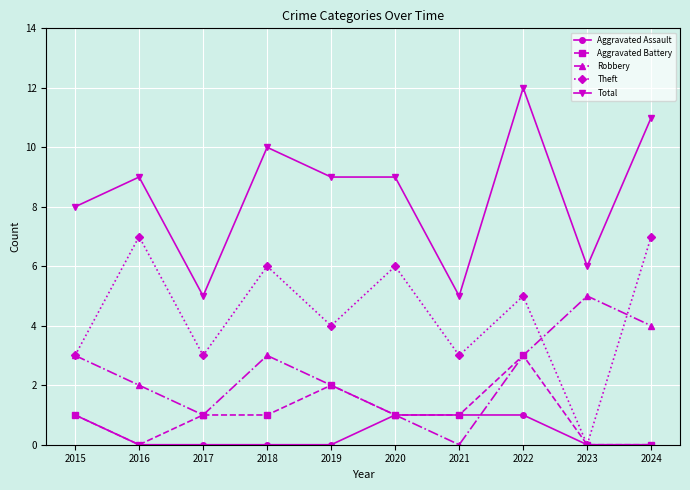

Reading left to right, list all the values displayed in this chart.

Aggravated Assault: 2015=1	2016=0	2017=0	2018=0	2019=0	2020=1	2021=1	2022=1	2023=0	2024=0
Aggravated Battery: 2015=1	2016=0	2017=1	2018=1	2019=2	2020=1	2021=1	2022=3	2023=0	2024=0
Robbery: 2015=3	2016=2	2017=1	2018=3	2019=2	2020=1	2021=0	2022=3	2023=5	2024=4
Theft: 2015=3	2016=7	2017=3	2018=6	2019=4	2020=6	2021=3	2022=5	2023=0	2024=7
Total: 2015=8	2016=9	2017=5	2018=10	2019=9	2020=9	2021=5	2022=12	2023=6	2024=11